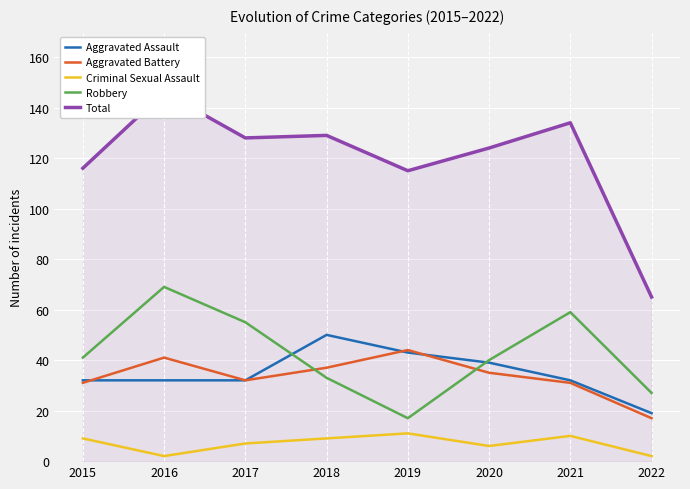

At which category does Total reach its first local valley?

2017